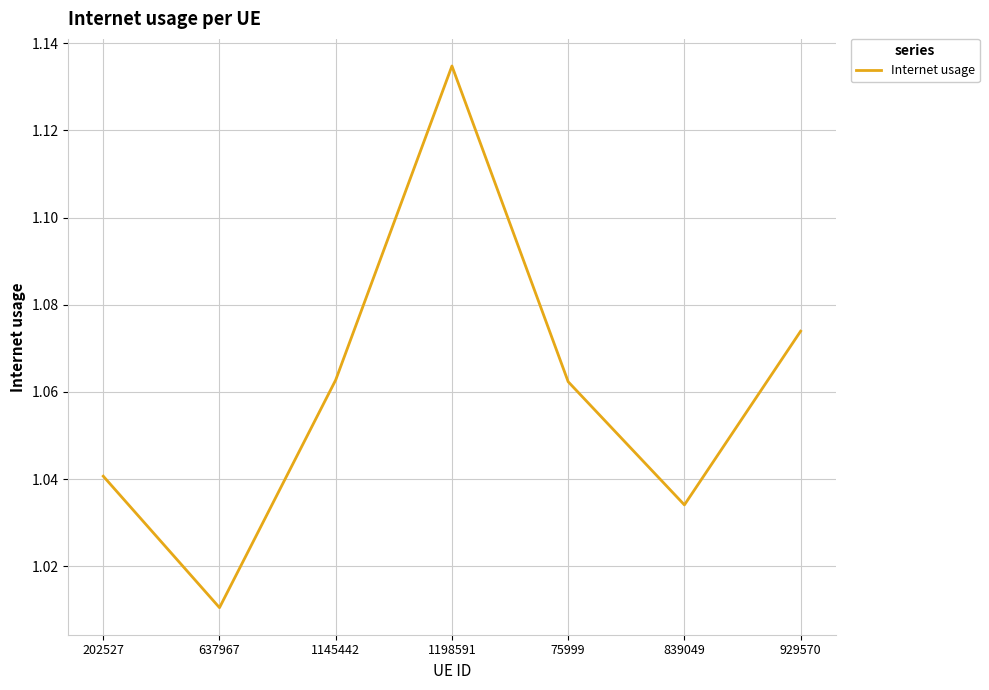

The value at 1145442 is 0.7. True or false?

False